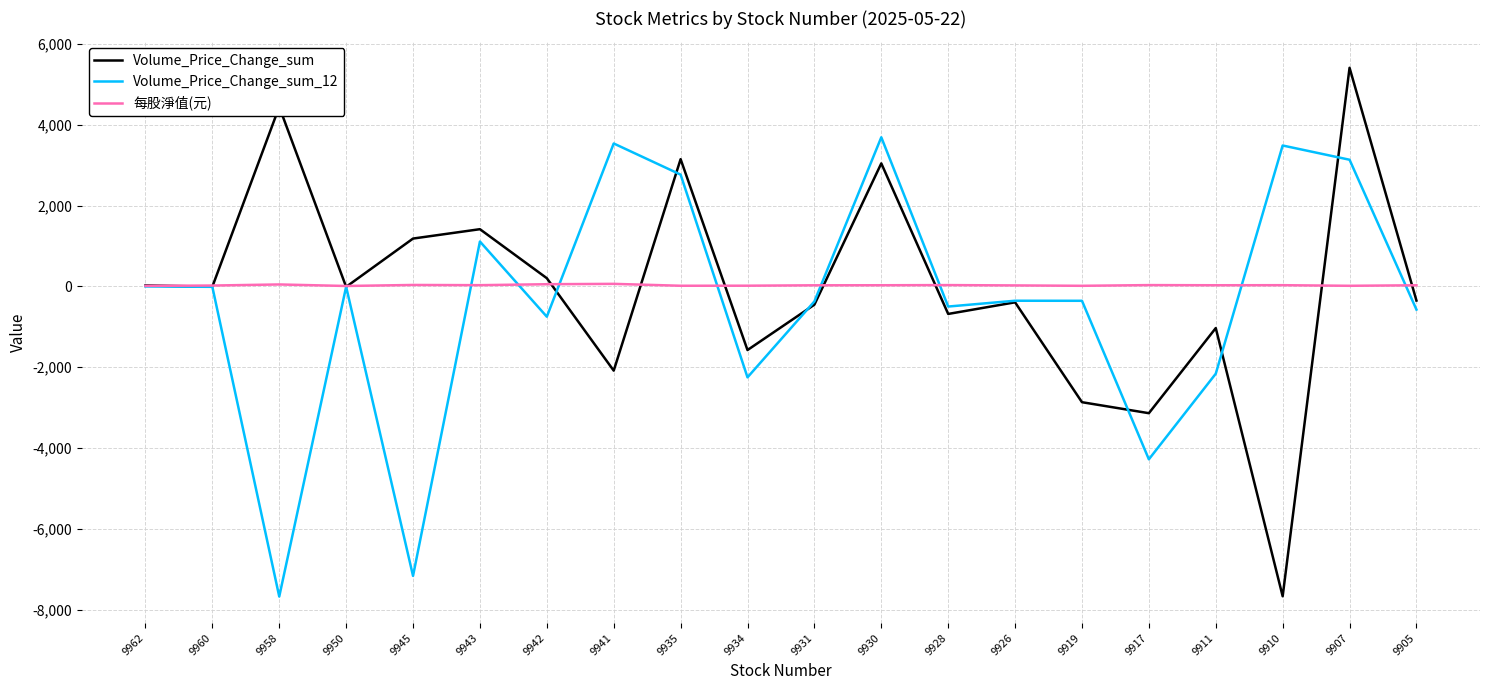

Is the value of Volume_Price_Change_sum at 9935 greater than the value of 每股淨值(元) at 9958?

Yes